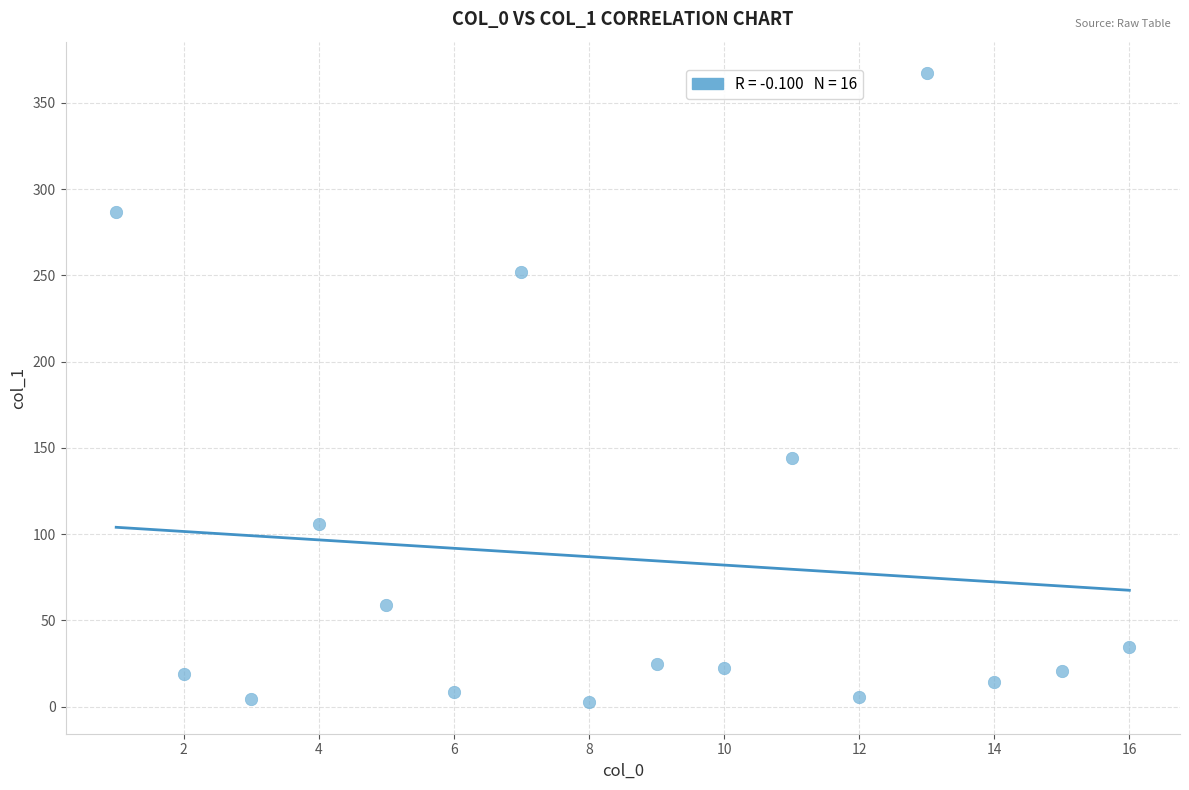

What is the range of X values (max minus min)?

15.0